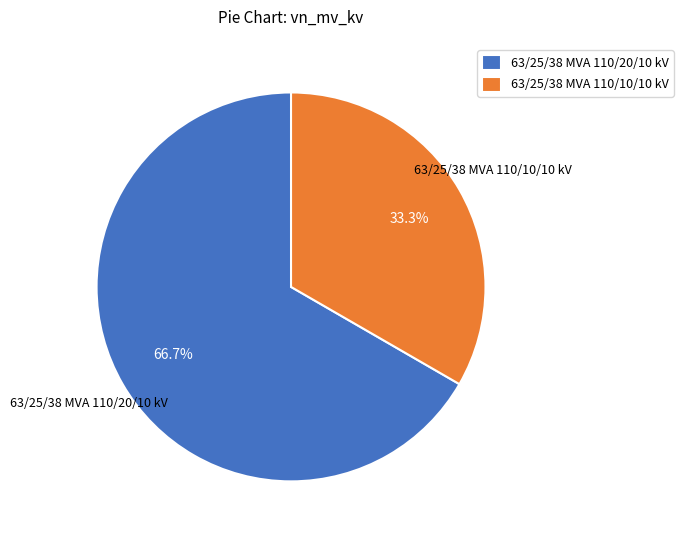

What percentage is the 63/25/38 MVA 110/10/10 kV slice, to the nearest percent?

33%